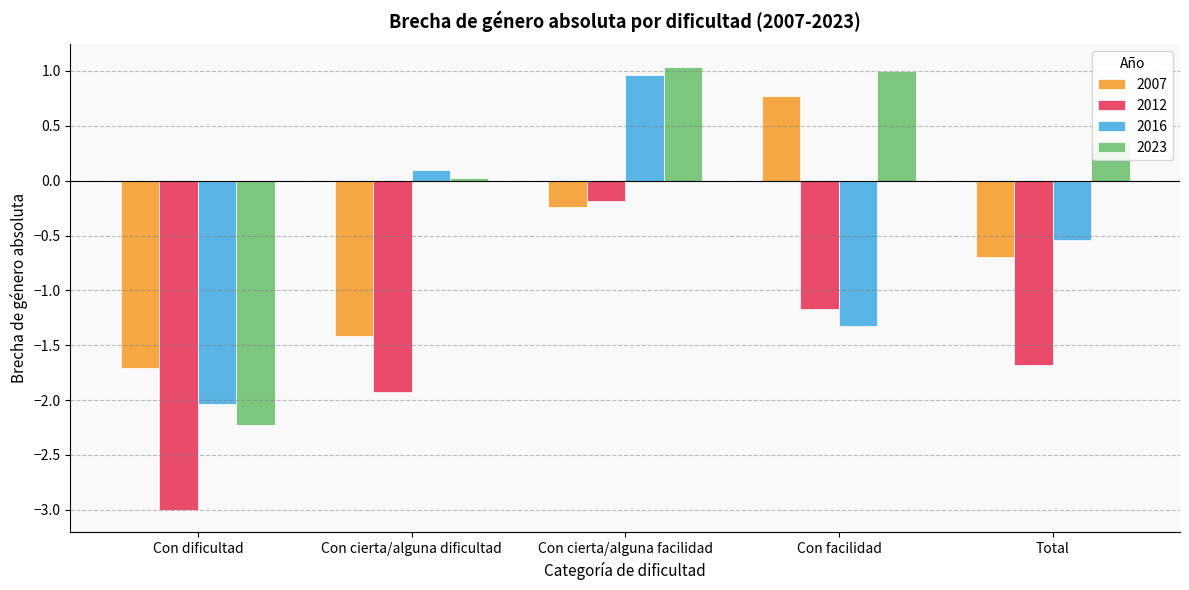

At which label does 2023 first exceed 0?

Con cierta/alguna dificultad